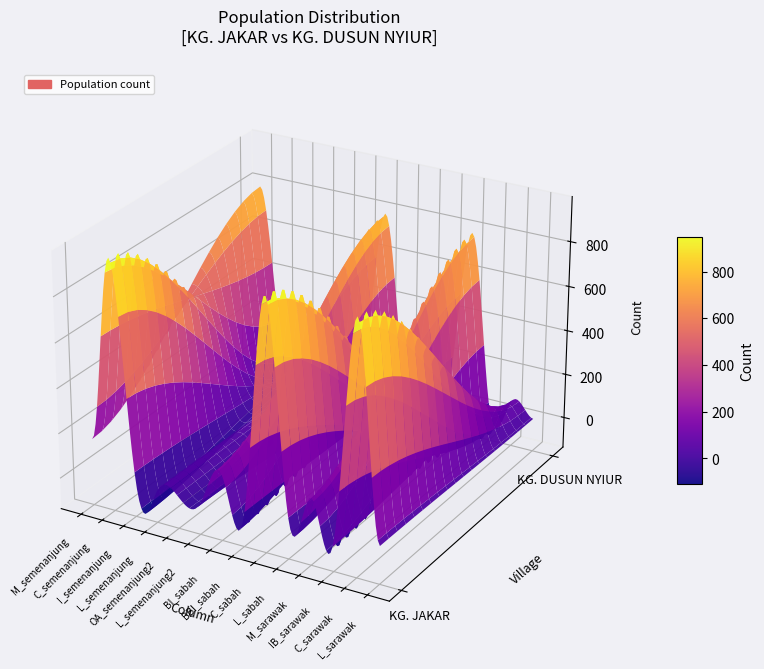

At how many categories does at least one series exceed 85?

6